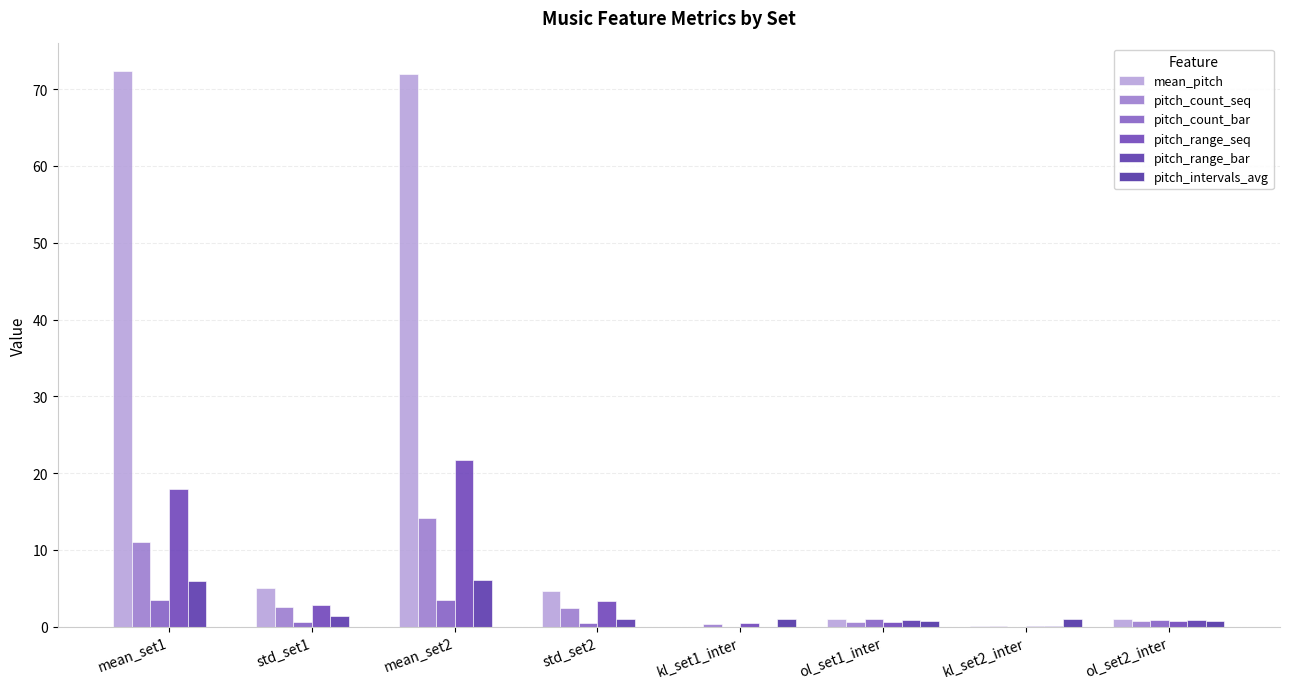

At which label is pitch_range_bar closest to 3?

std_set1